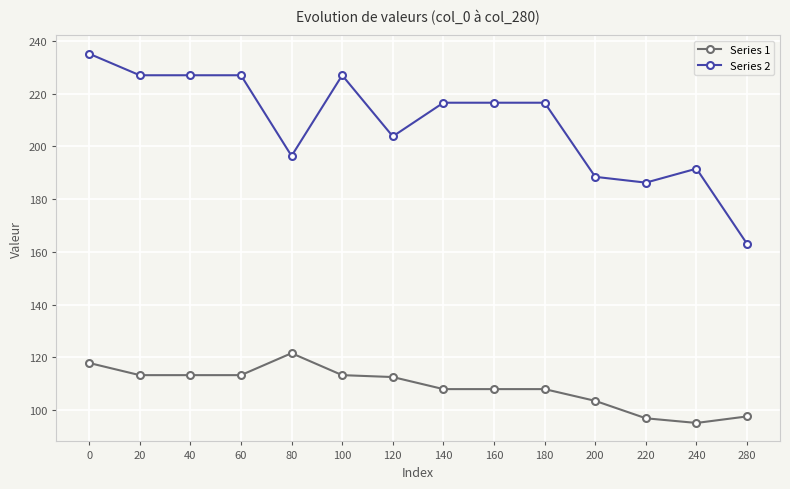

What is the difference between the highest and lowest values at 60?

113.8